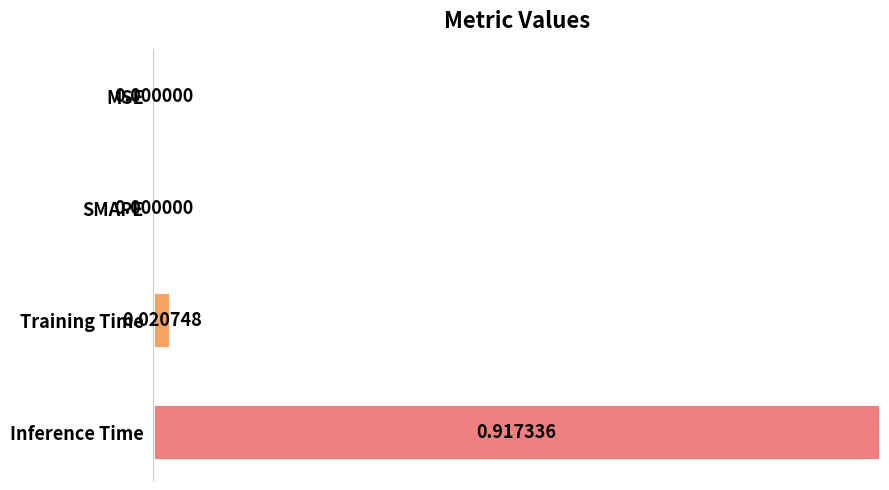

What is the average value?

0.3